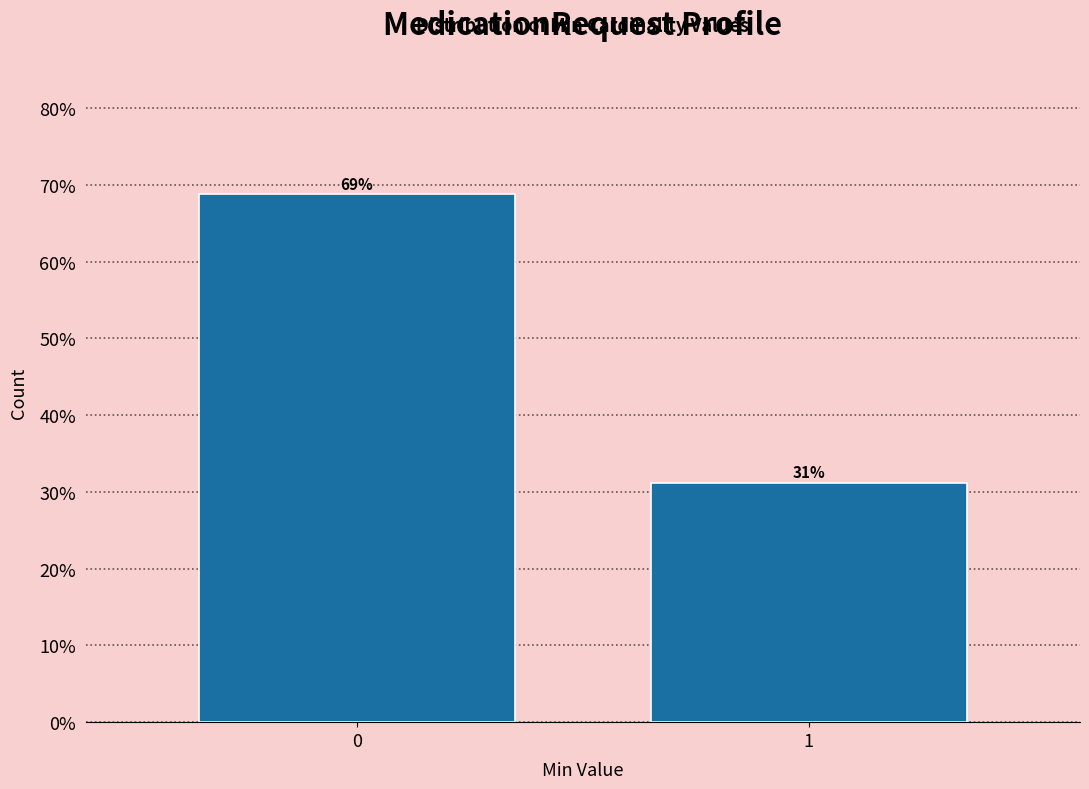

True or false: the data shows 6.9 at 1.

False